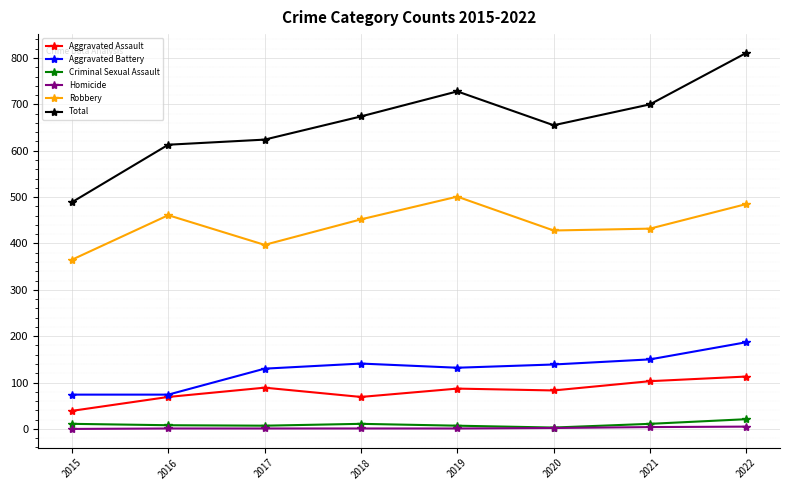

True or false: Total and Aggravated Assault intersect in this chart.

False